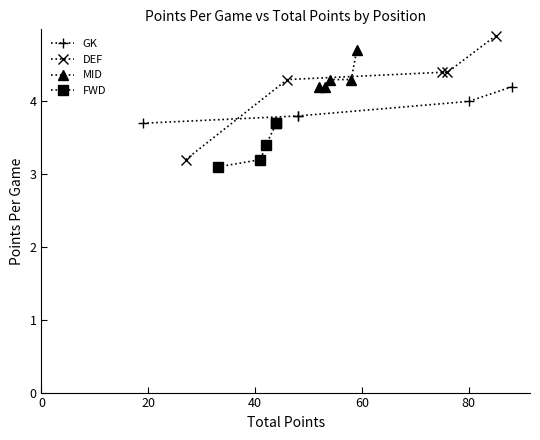

What is the highest value of the DEF series?

4.9